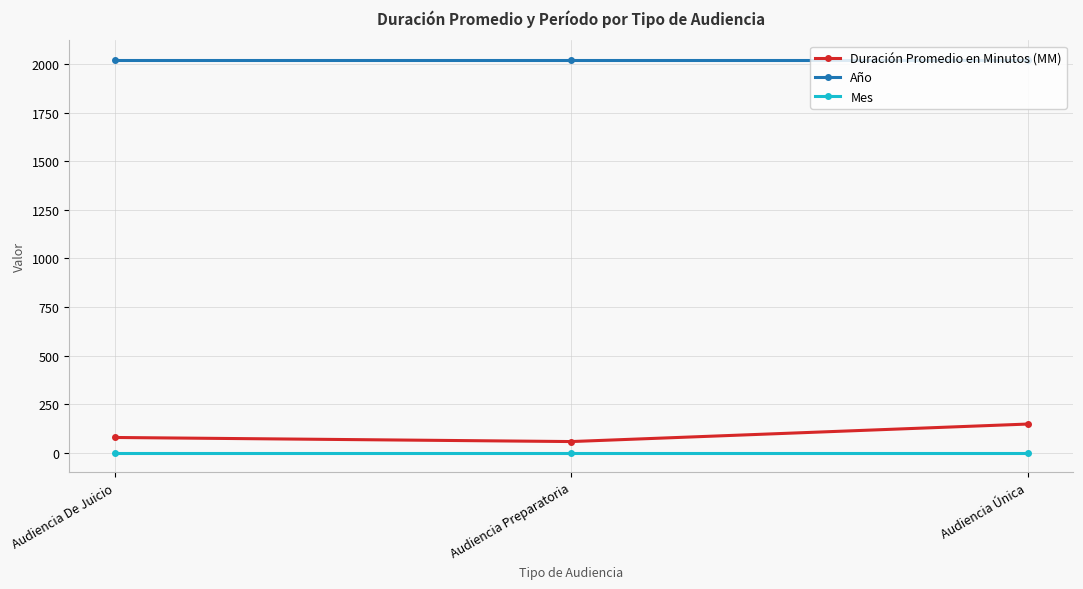

The value of Año at Audiencia Preparatoria is 3060. True or false?

False